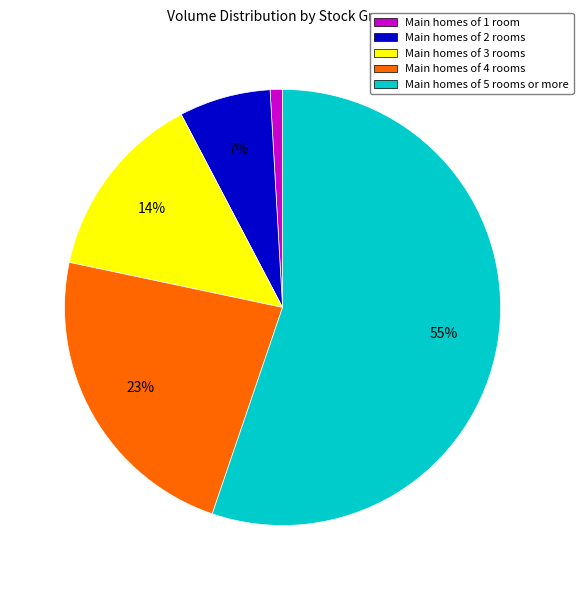

What is the smallest slice in the pie chart?

Main homes of 1 room